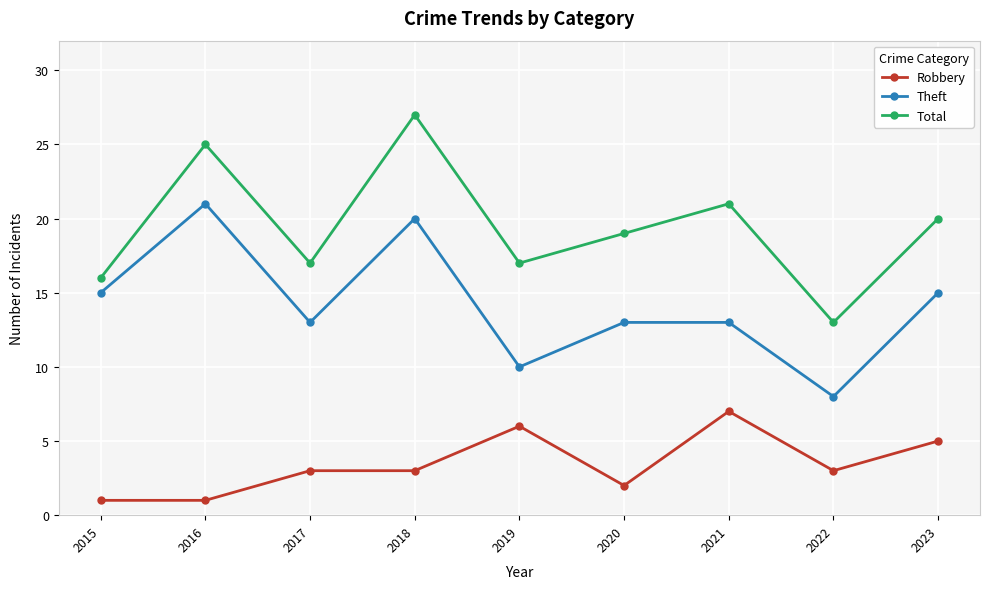

What is the total value across all series at 2016?

47